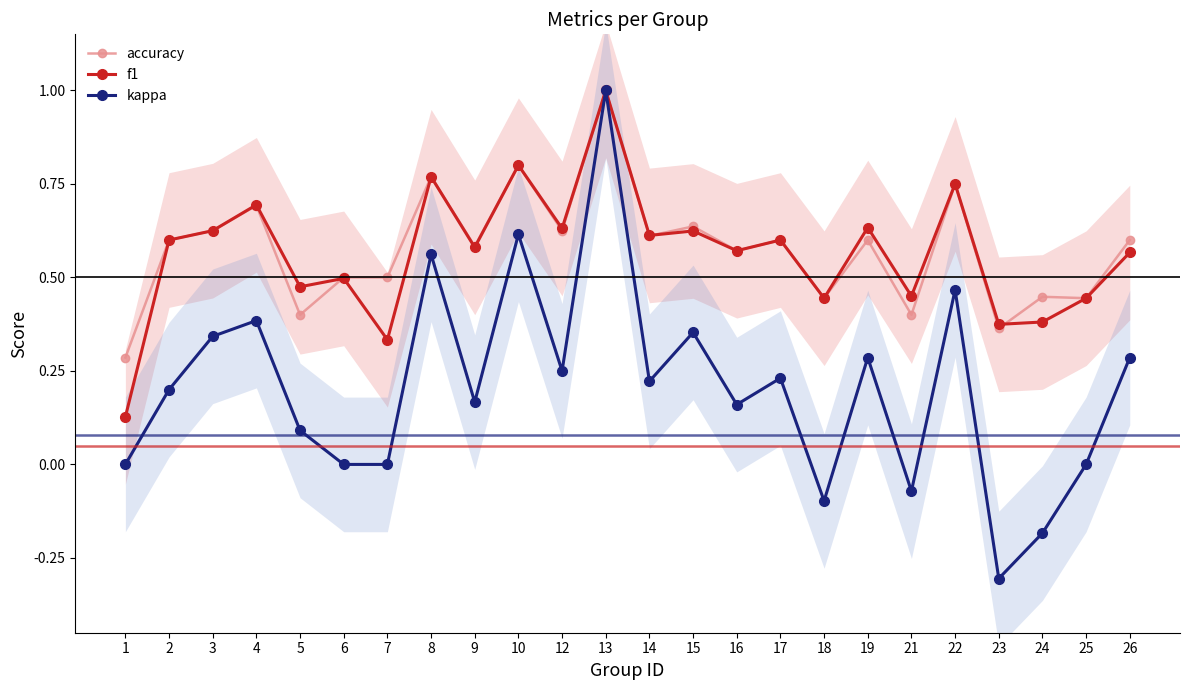

At which label does f1 reach its peak?

13